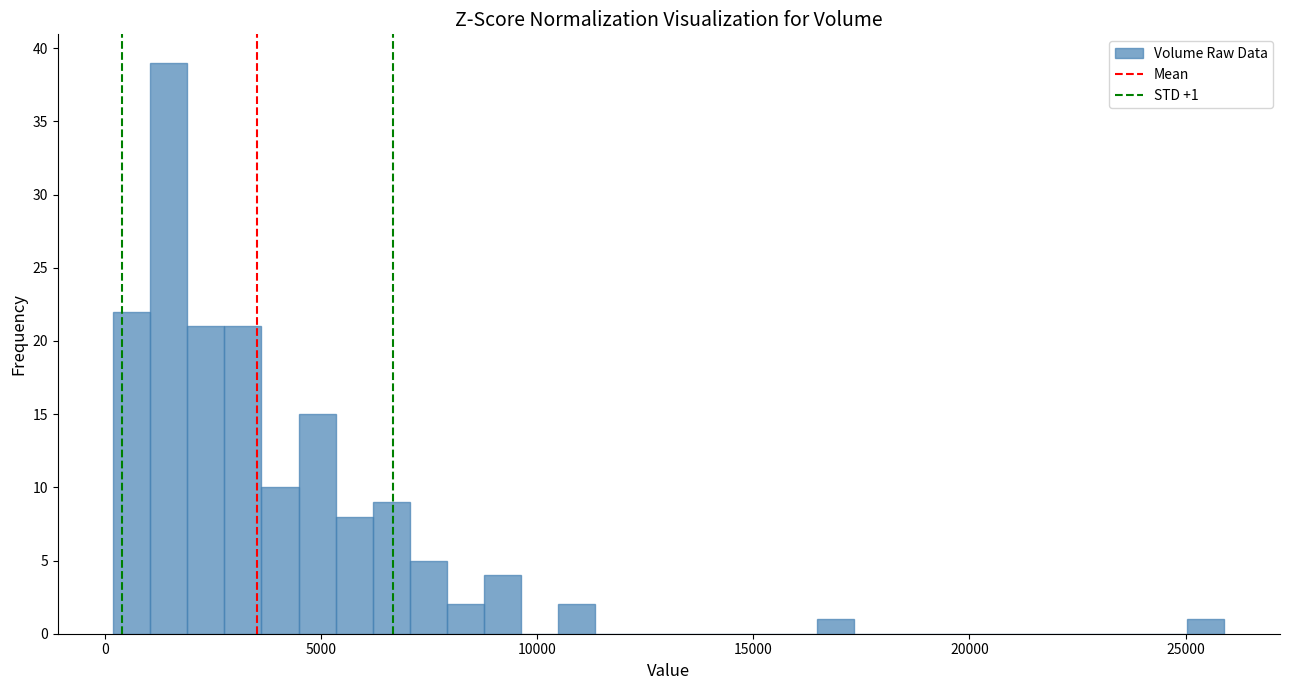

Around what value on the x-axis is the tallest bar? Give the approximate position of its centre, as read against the axis.

1500